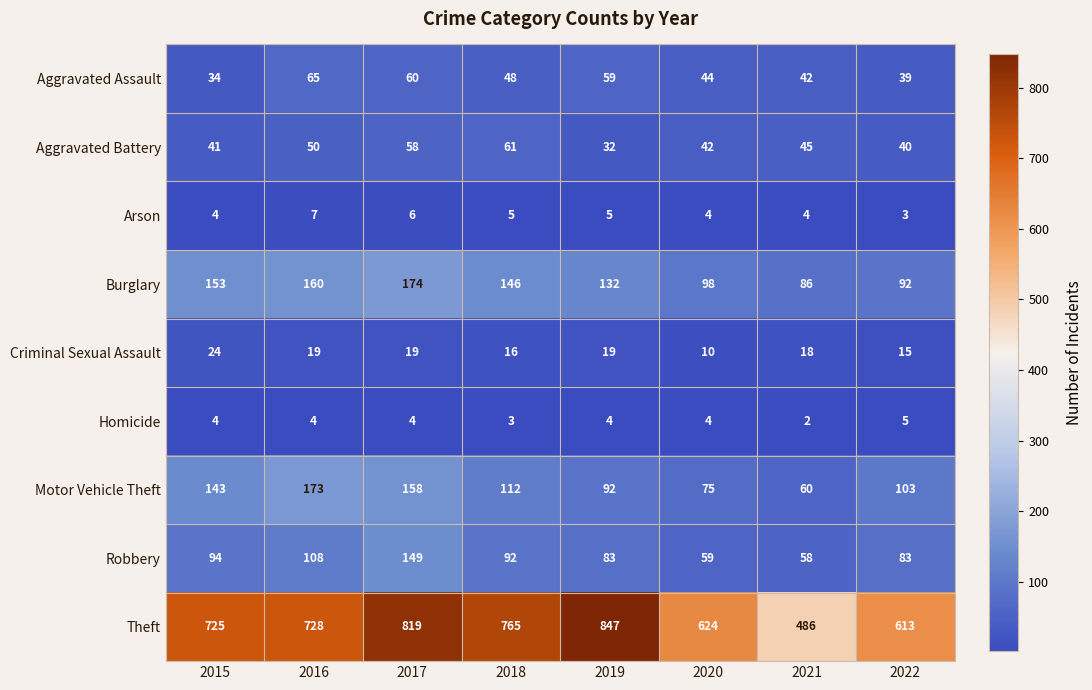

Which series changed the most between 2015 and 2021?

Theft